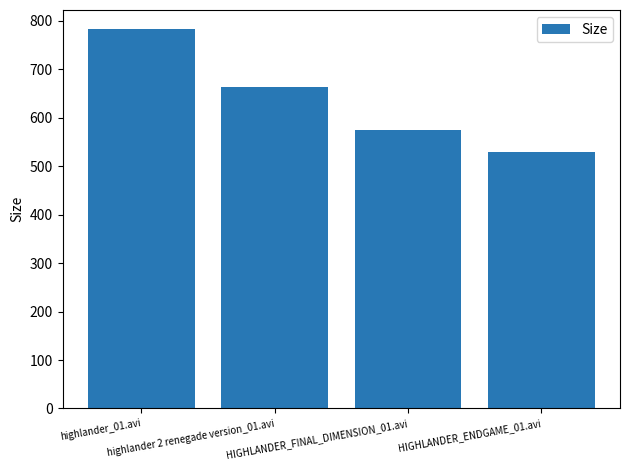

Reading left to right, extract all data points from this chart.

highlander_01.avi=783.2	highlander 2 renegade version_01.avi=662.8	HIGHLANDER_FINAL_DIMENSION_01.avi=575.6	HIGHLANDER_ENDGAME_01.avi=529.4